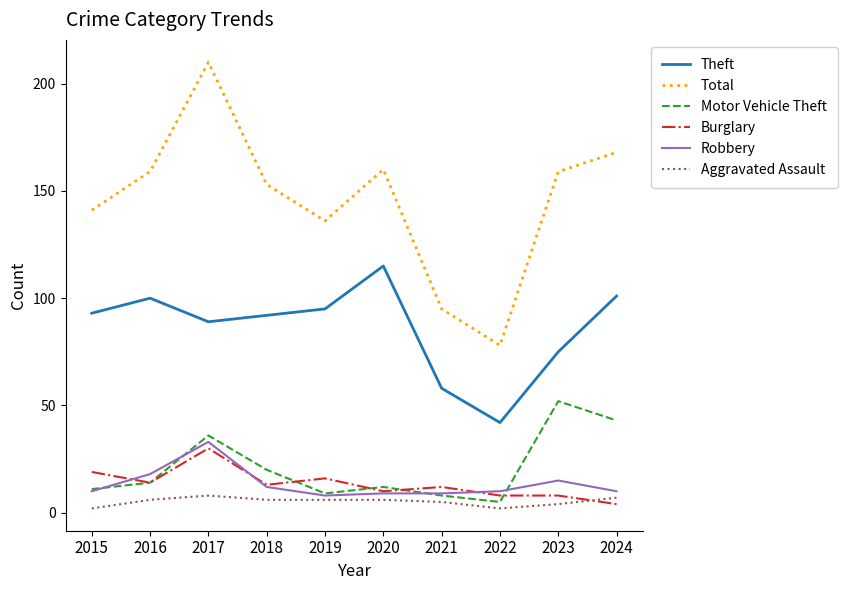

Does the chart display data point markers on the line(s)?

No